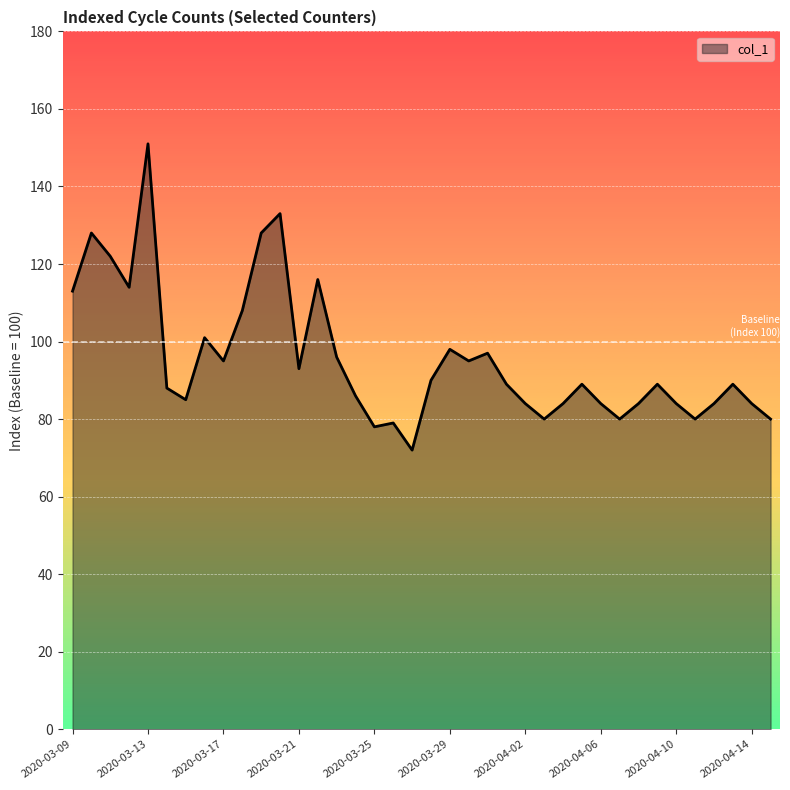

What is the smallest value displayed?

72